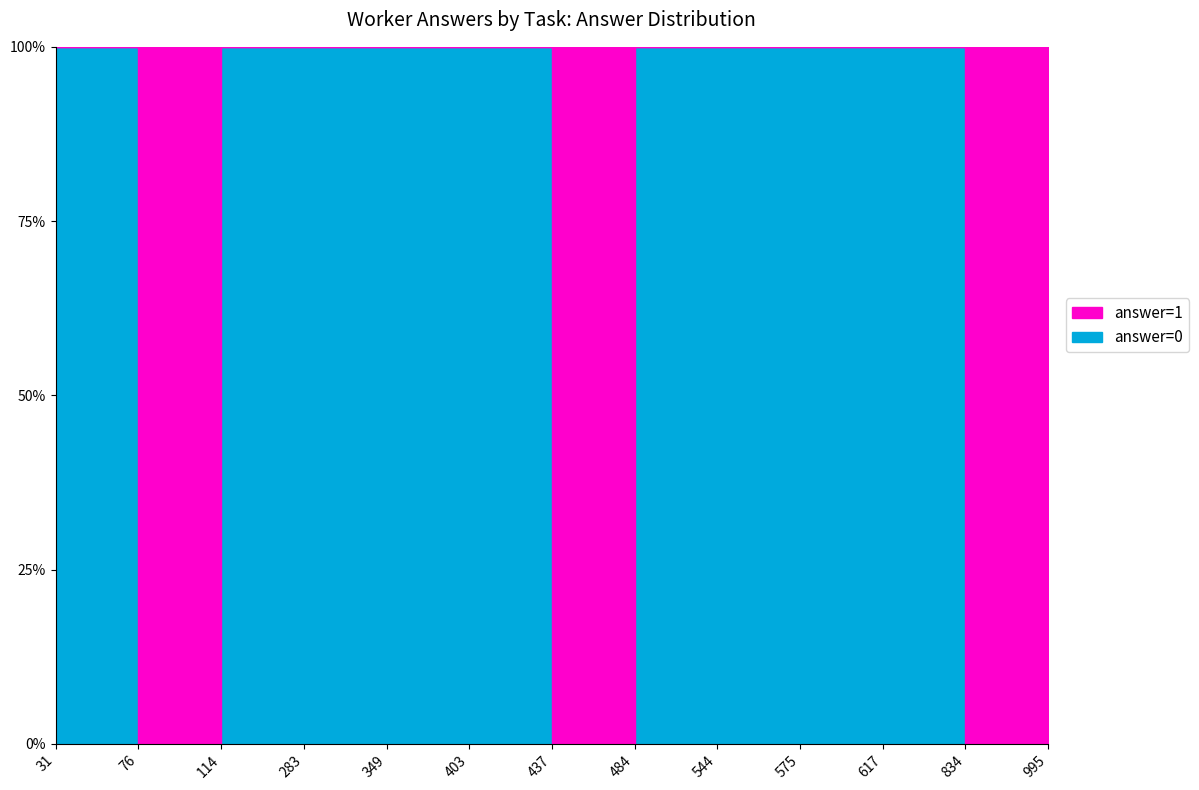

What is the difference between the highest and lowest values at 31?

1